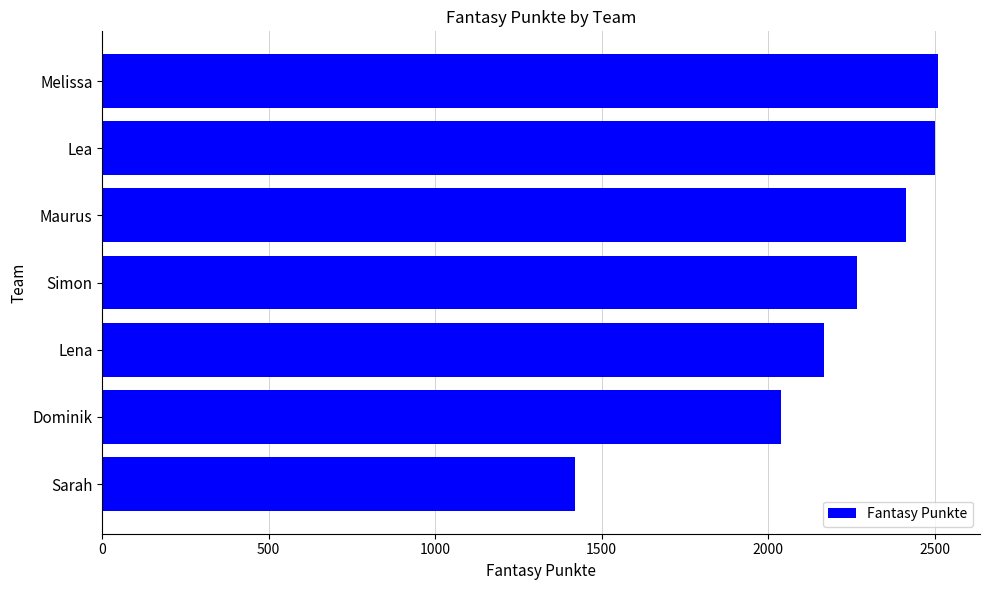

Is it true that the value at Lea is 3519?

False